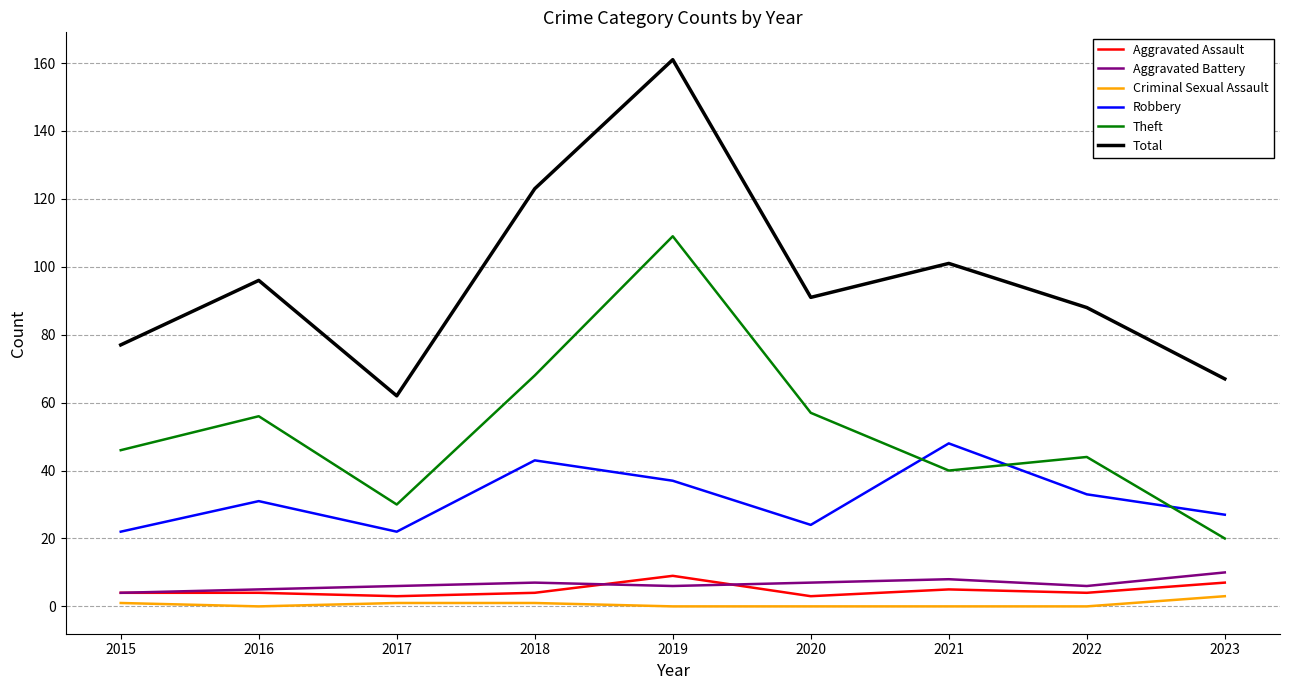

At which label does Aggravated Battery reach its peak?

2023